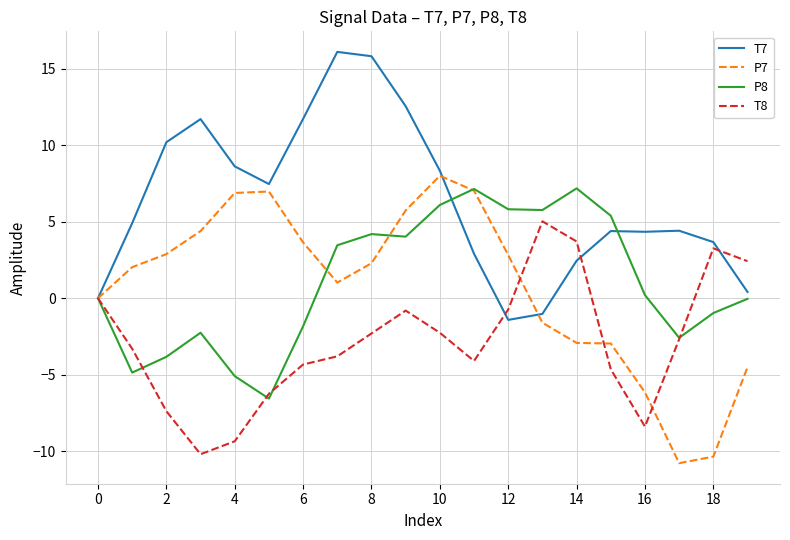

Rank the series by their maximum value, from highest to lowest.

T7, P7, P8, T8